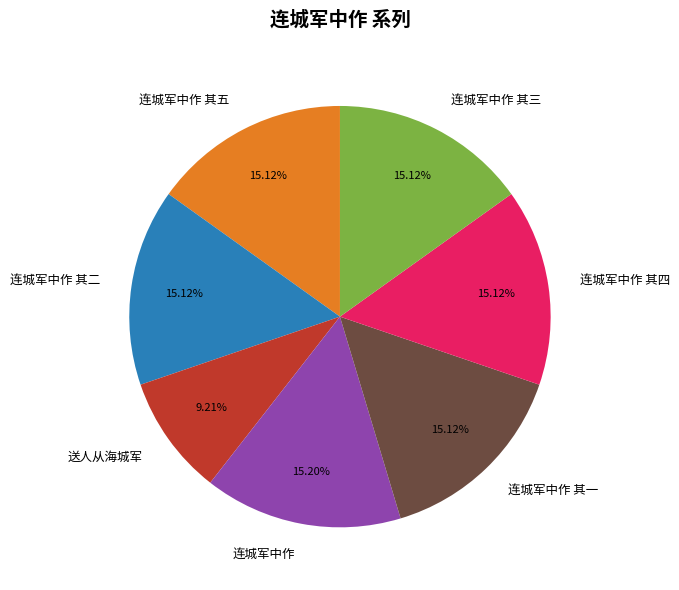

Approximately how many times larger is the value at 连城军中作 其二 compared to 送人从海城军?

1.6